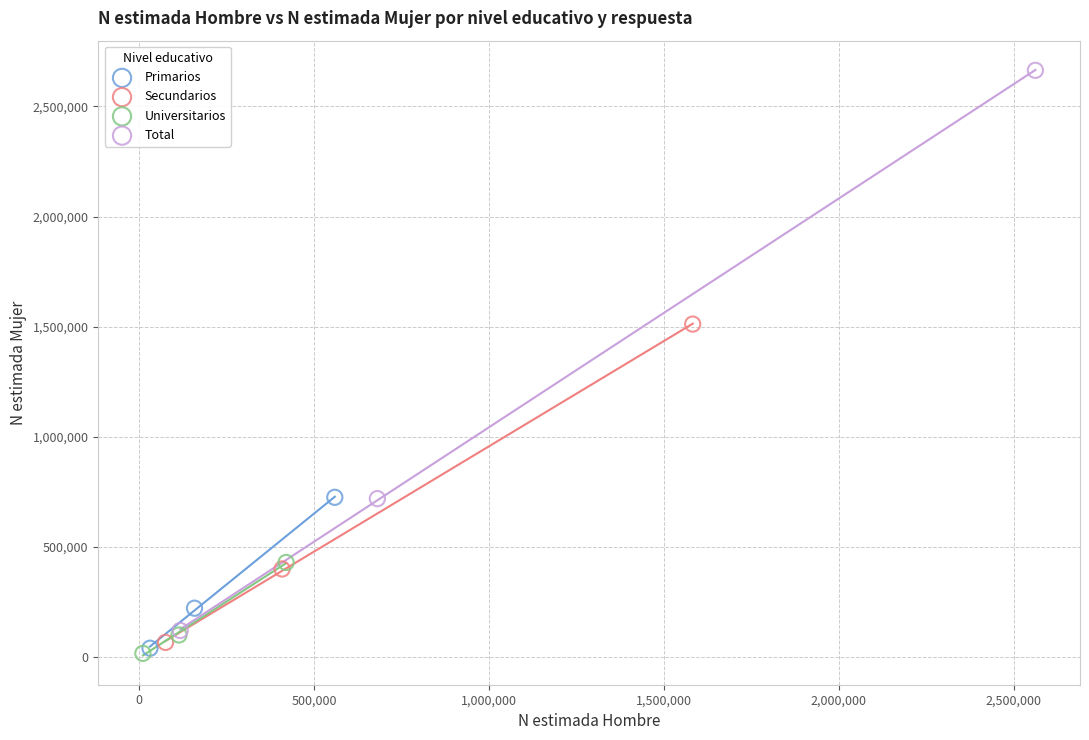

Which series has the widest spread of Y values?

Total